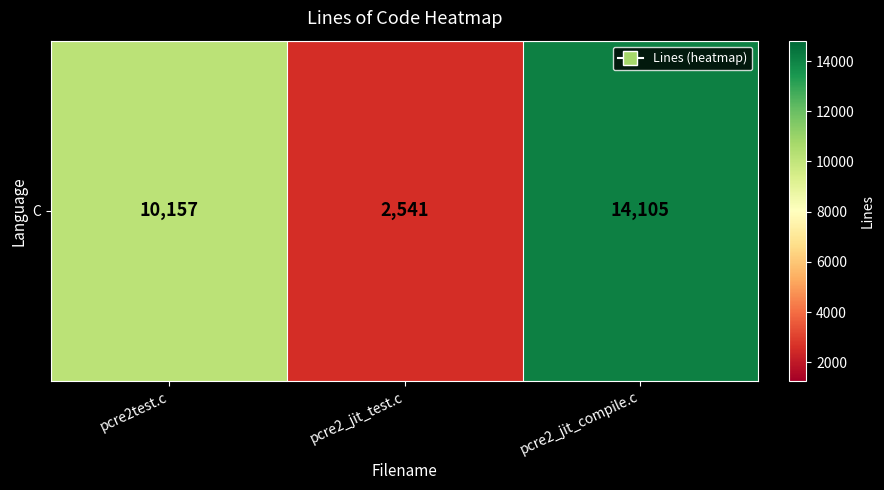

Reading left to right, transcribe all the data shown in this chart.

10157	2541	14105